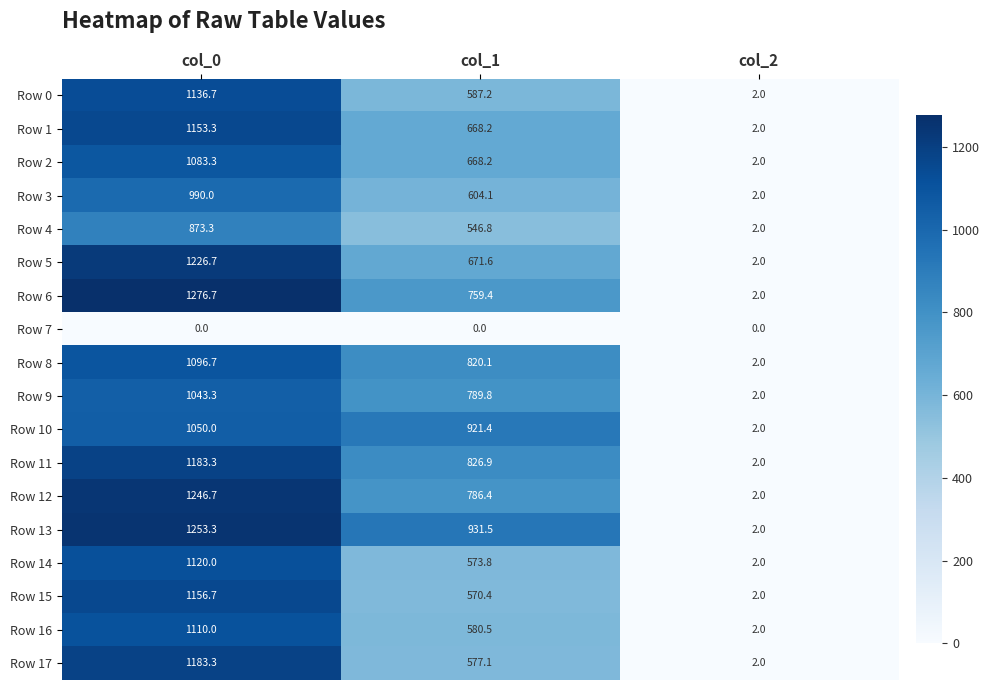

What is the maximum value for Row 1?

1153.3